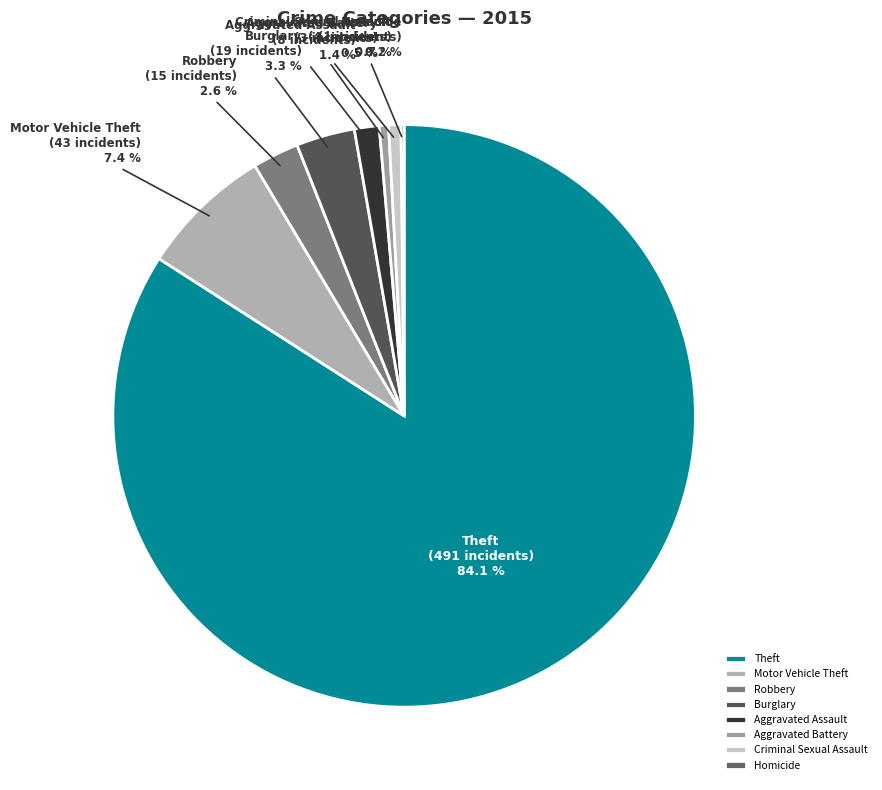

Which has a higher value, Aggravated Assault or Robbery?

Robbery